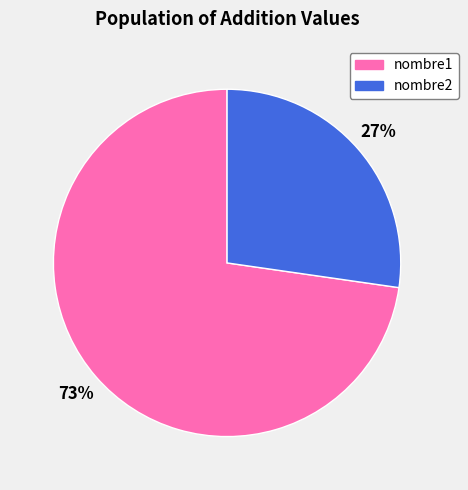

Rank the categories by value from lowest to highest.

nombre2, nombre1